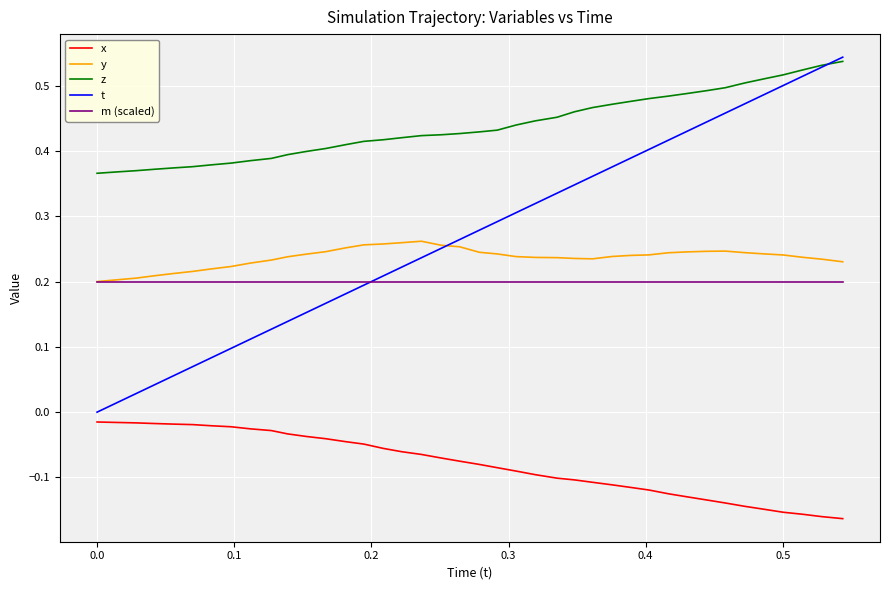

List the series in order of their peak value, lowest first.

x, m (scaled), y, z, t